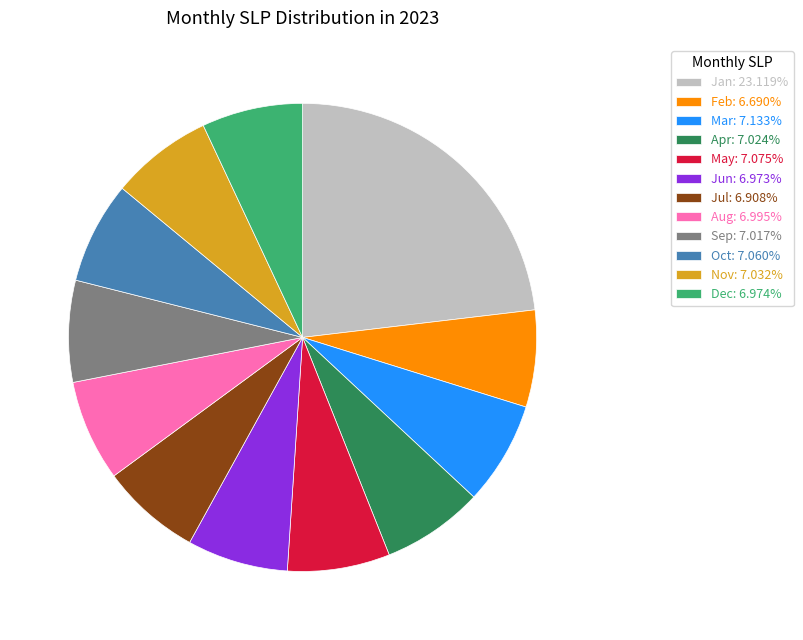

What is the ratio of the value at Jan: 23.119% to the value at Oct: 7.060%?

3.3